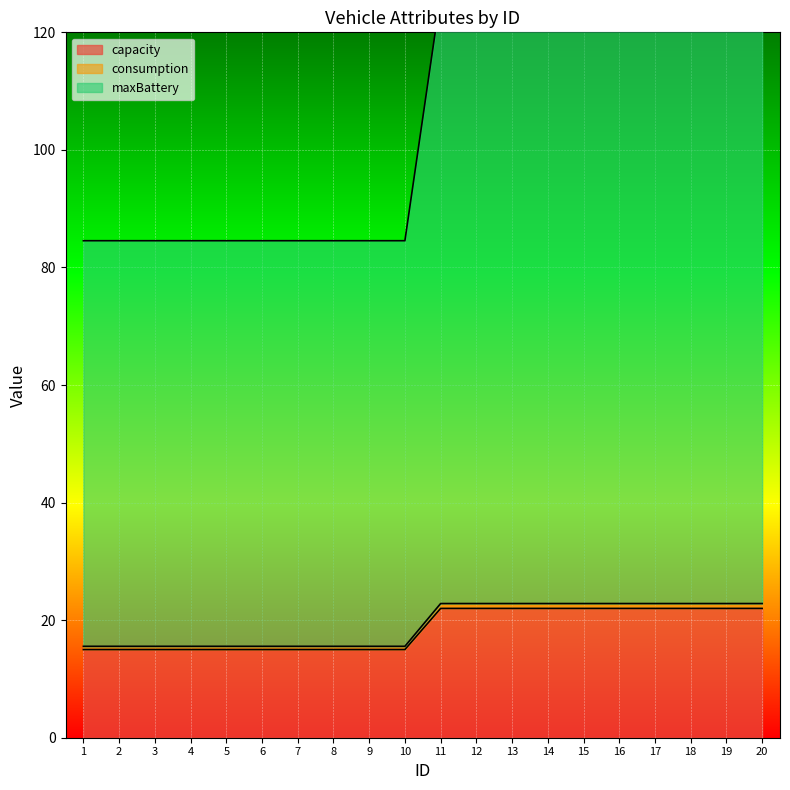

Which series has the largest total across all categories?

maxBattery